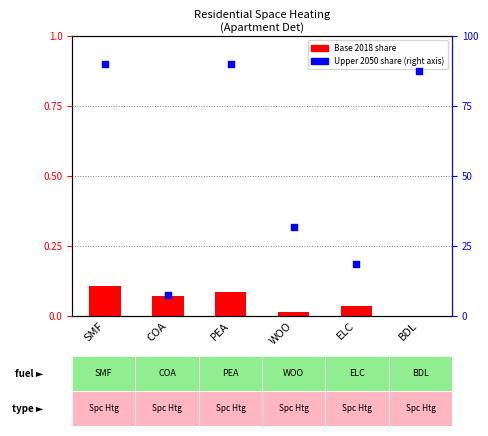

What are all the series names shown in the legend?

Base 2018, Upper 2050